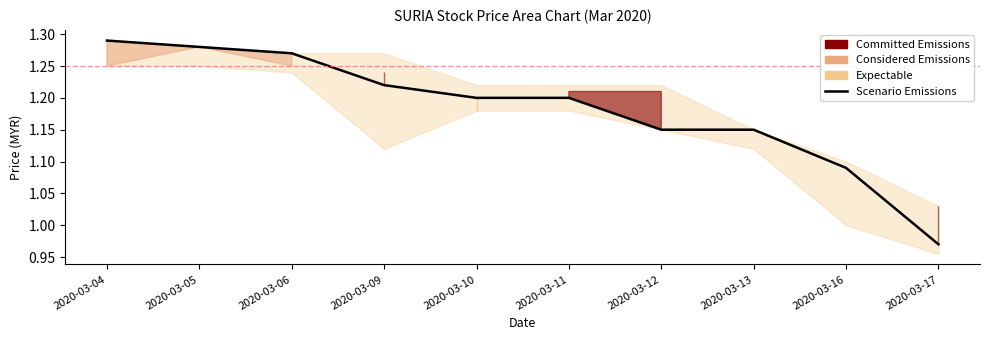

What is the difference between the second highest and minimum values?

0.3